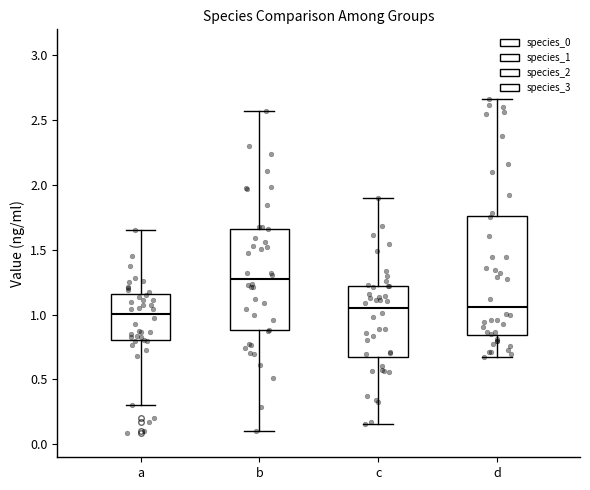

Reading left to right, read every box against the y-axis: the position of its median line, the range the box covers, and the ends of its whiskers. The values are not printed on the chart, so give them approximately, as read against the axis.

a: median 1.00, box 0.80 to 1.15, whiskers 0.30 to 1.65
b: median 1.25, box 0.90 to 1.65, whiskers 0.10 to 2.55
c: median 1.05, box 0.70 to 1.20, whiskers 0.15 to 1.90
d: median 1.05, box 0.85 to 1.75, whiskers 0.65 to 2.65